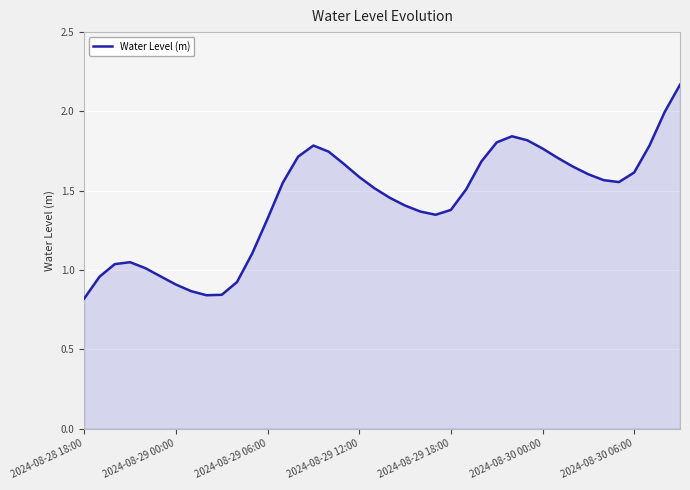

Does the chart display data point markers on the line(s)?

No